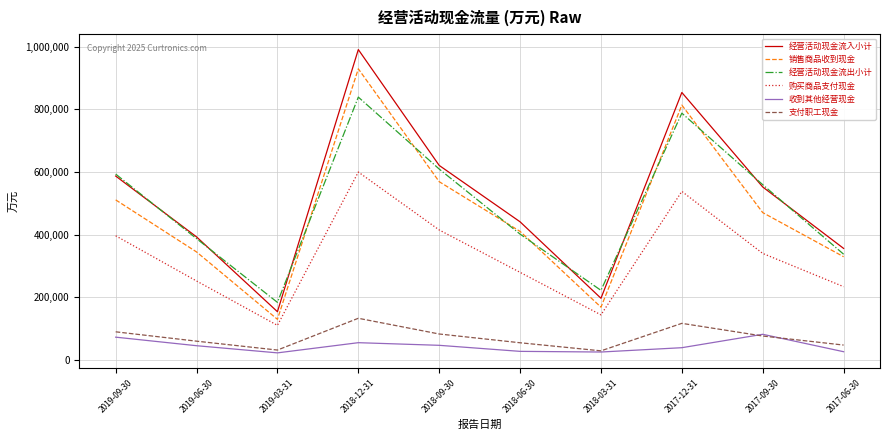

How many lines are shown in the chart?

6